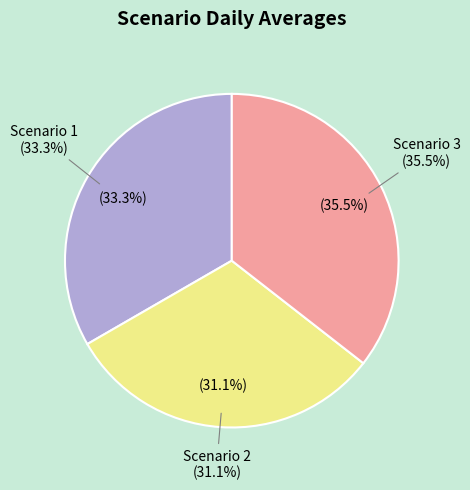

What percentage is the Scenario 3 slice, to the nearest percent?

36%